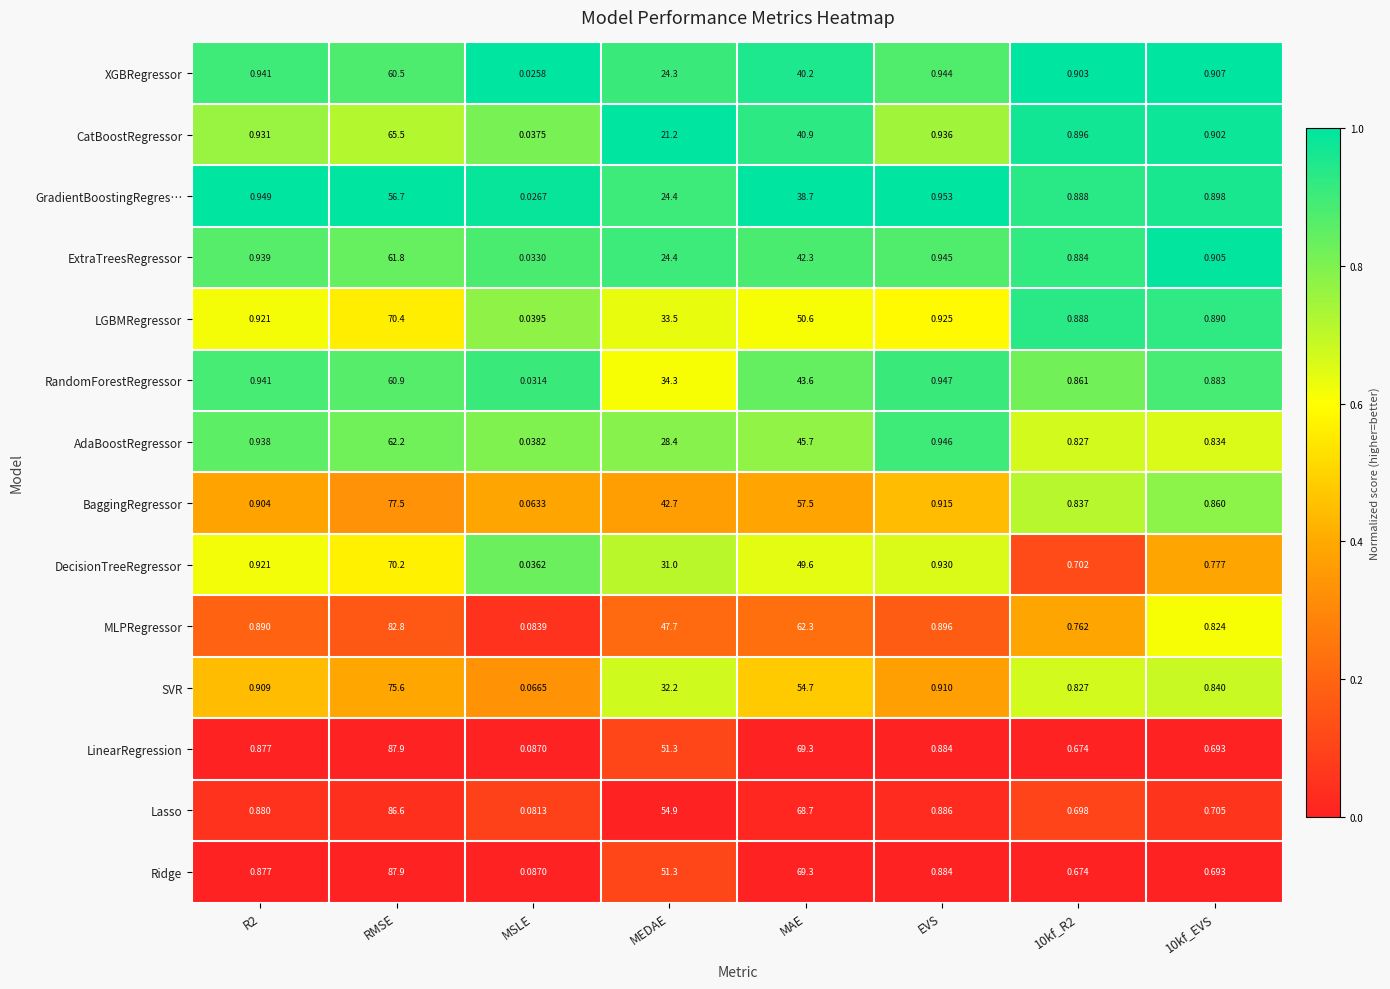

Which label corresponds to the smallest value in the chart?

MSLE